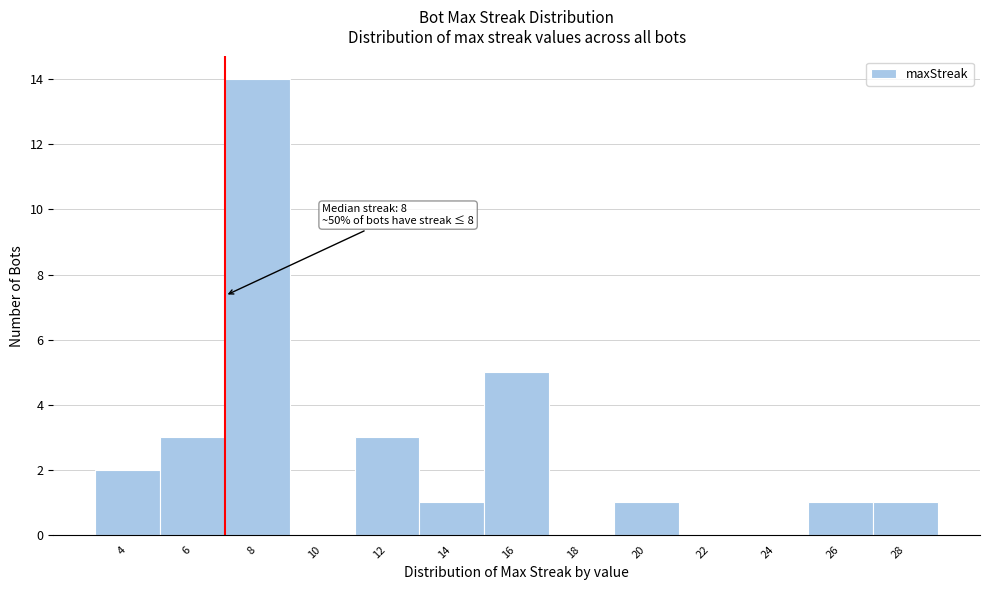

Reading left to right, list all the values displayed in this chart.

4=2	6=3	8=14	10=0	12=3	14=1	16=5	18=0	20=1	22=0	24=0	26=1	28=1